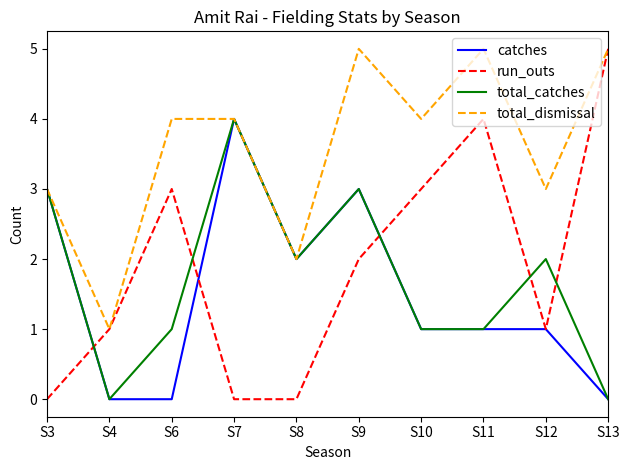

Where is run_outs nearest to the value 2?

S9